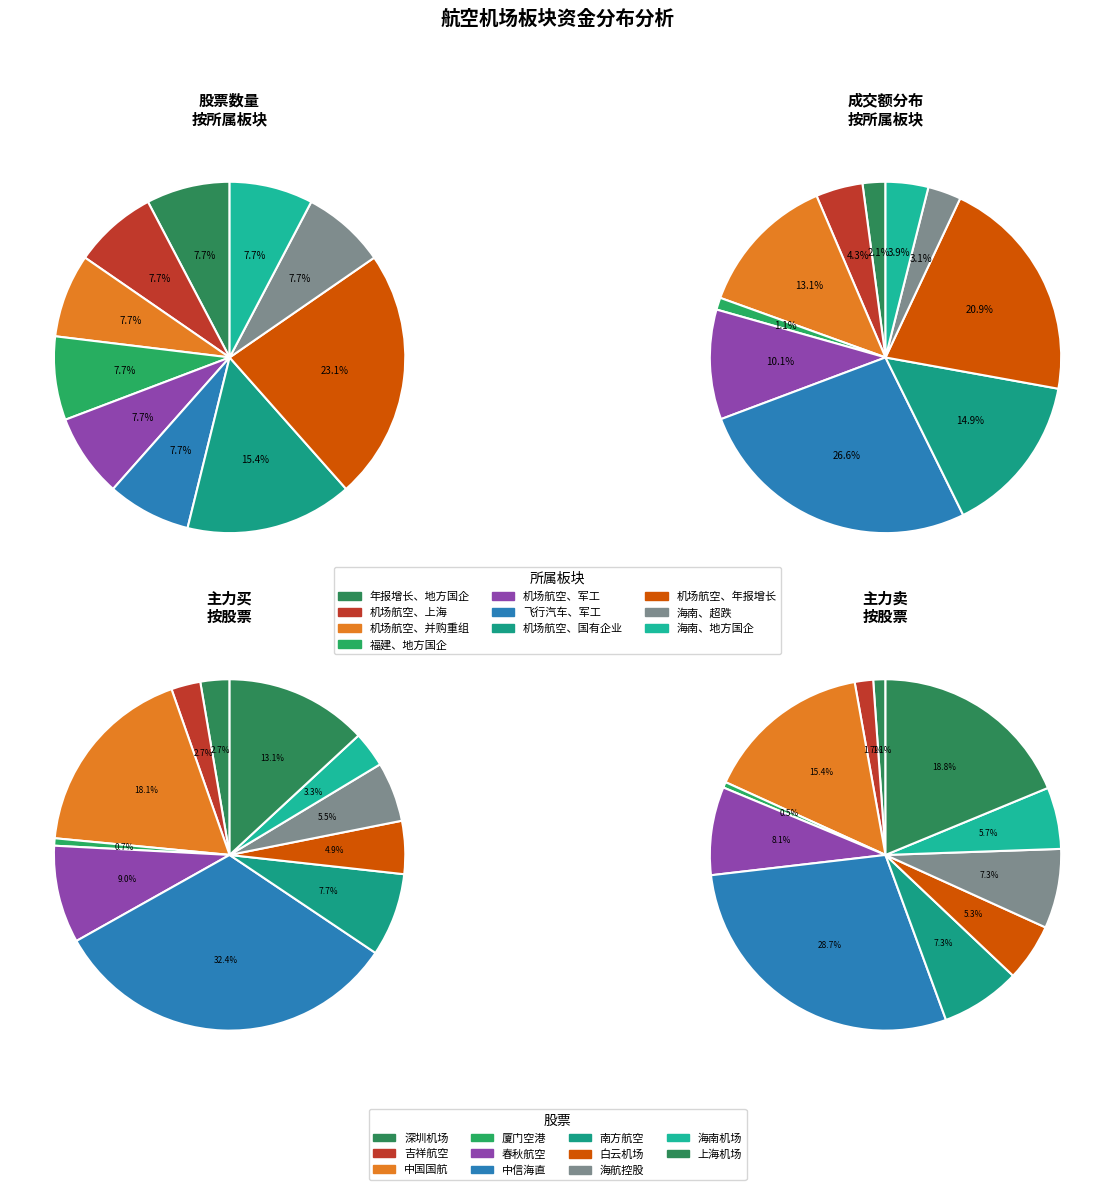

Count the number of slices in the pie.

10